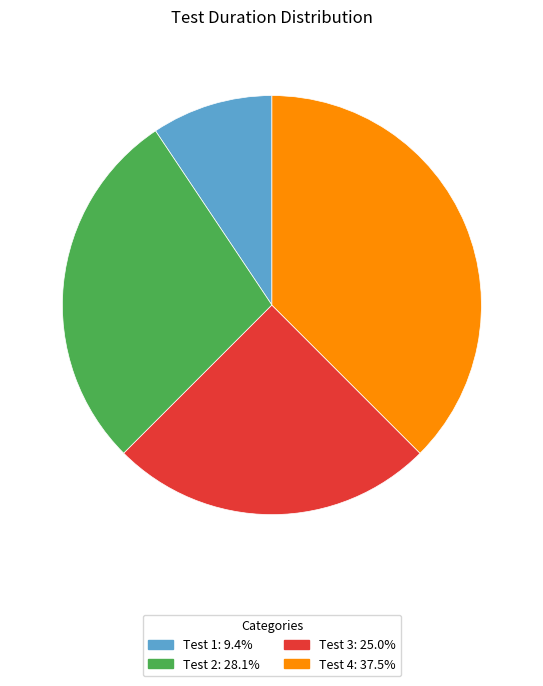

True or false: Test 2 accounts for 28% of the total.

True